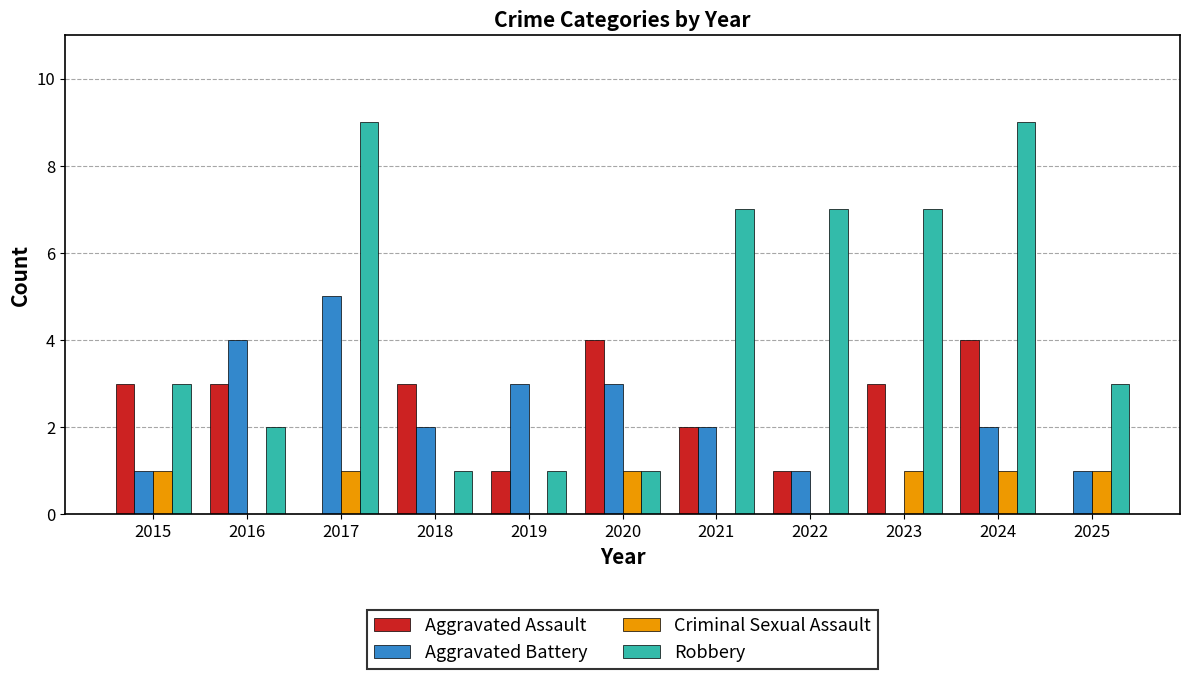

Is it true that Criminal Sexual Assault equals 1 at 2024?

True